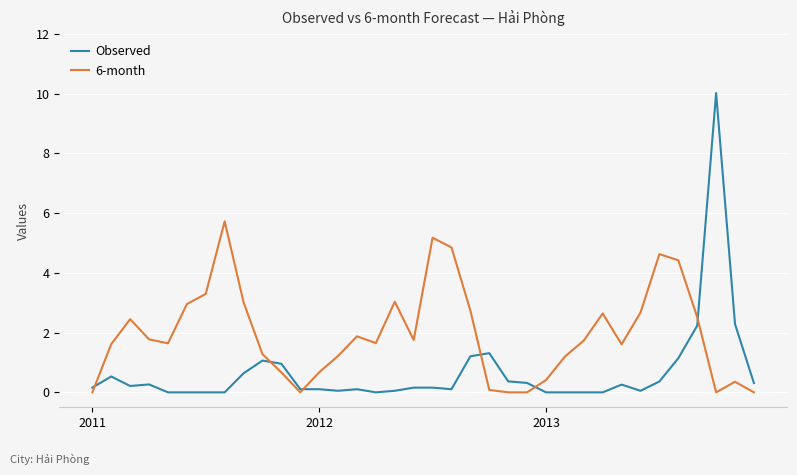

List the series in order of their overall mean, highest first.

6-month, Observed